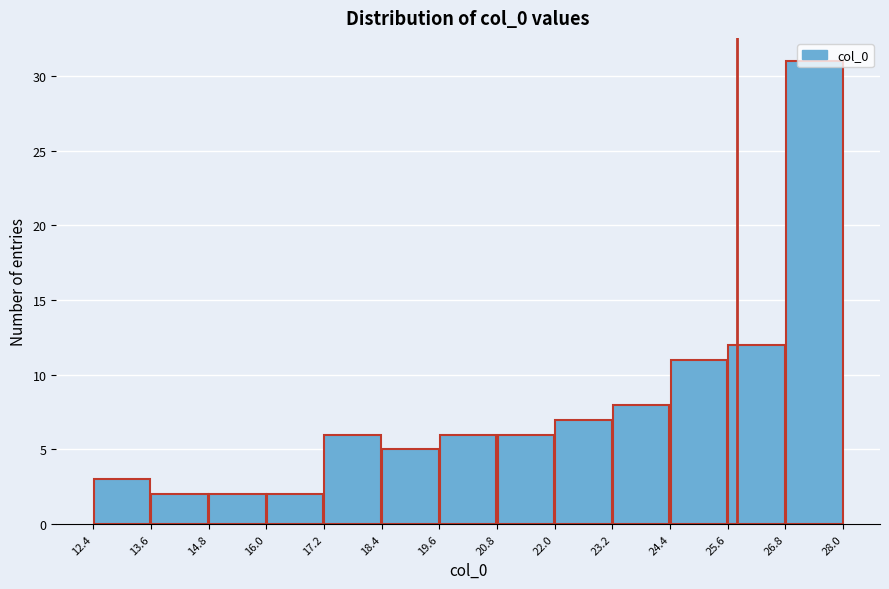

Reading left to right, list every bar in this chart as the range it spans on the x-axis followed by its height. The values are not printed on the chart, so give them approximately, as read against the axis.

12.4 to 13.6: 3
13.6 to 14.8: 2
14.8 to 16.0: 2
16.0 to 17.2: 2
17.2 to 18.4: 6
18.4 to 19.6: 5
19.6 to 20.8: 6
20.8 to 22.0: 6
22.0 to 23.2: 7
23.2 to 24.4: 8
24.4 to 25.6: 11
25.6 to 26.8: 12
26.8 to 28.0: 31